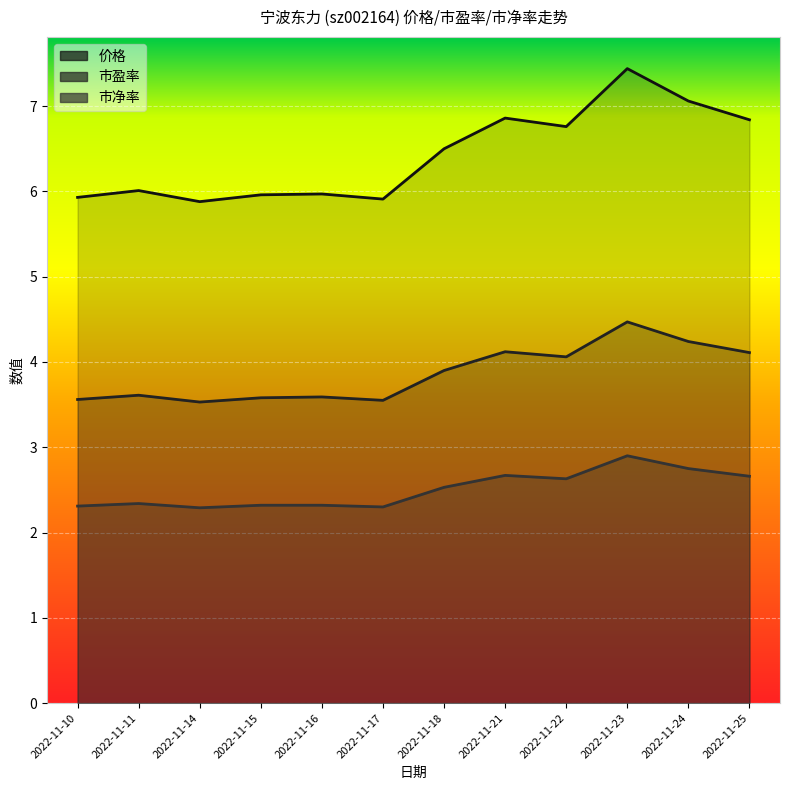

Where is the first local maximum for 市盈率?

2022-11-11